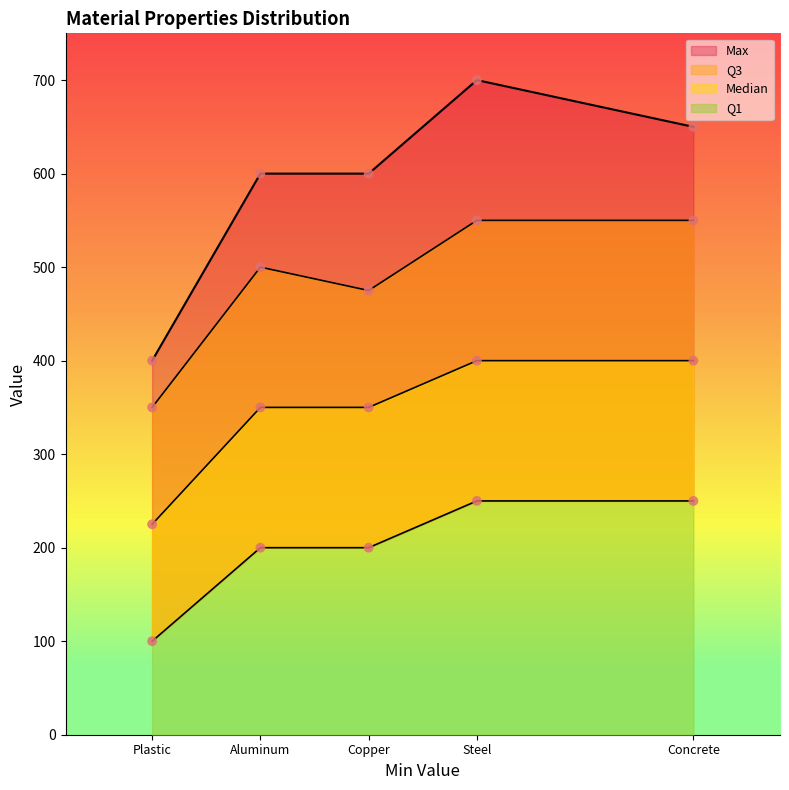

Is the value of Median at Steel greater than the value of Q1 at Aluminum?

Yes